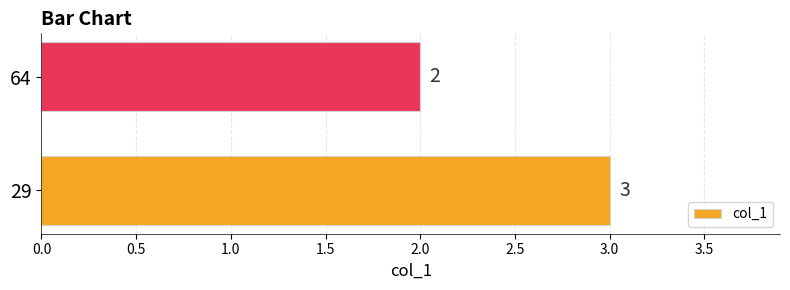

What is the greatest value displayed?

3